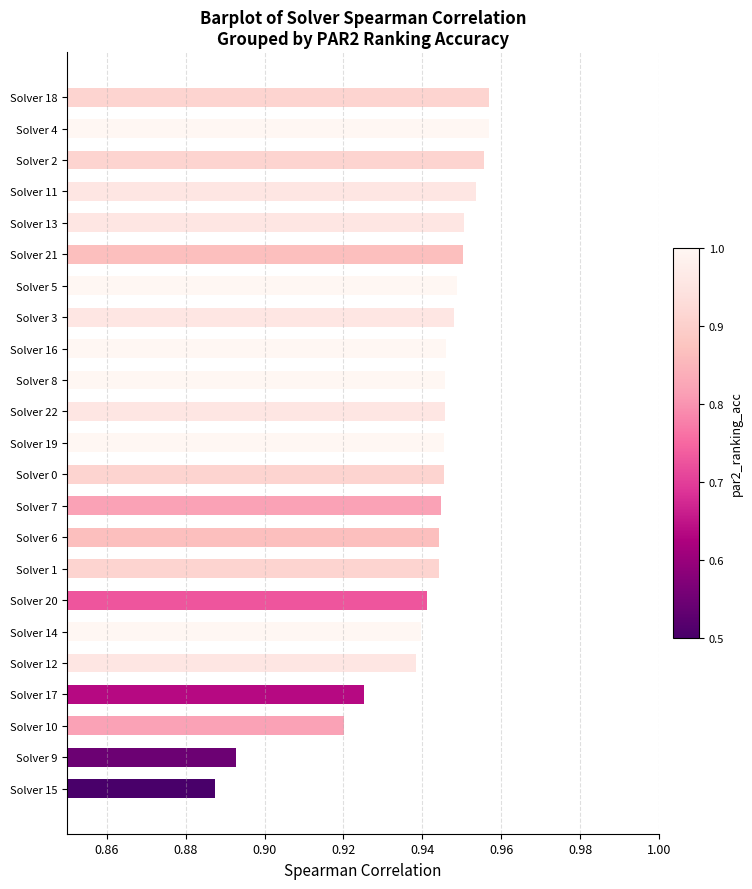

The chart shows a value of 0.3 at Solver 16. True or false?

False